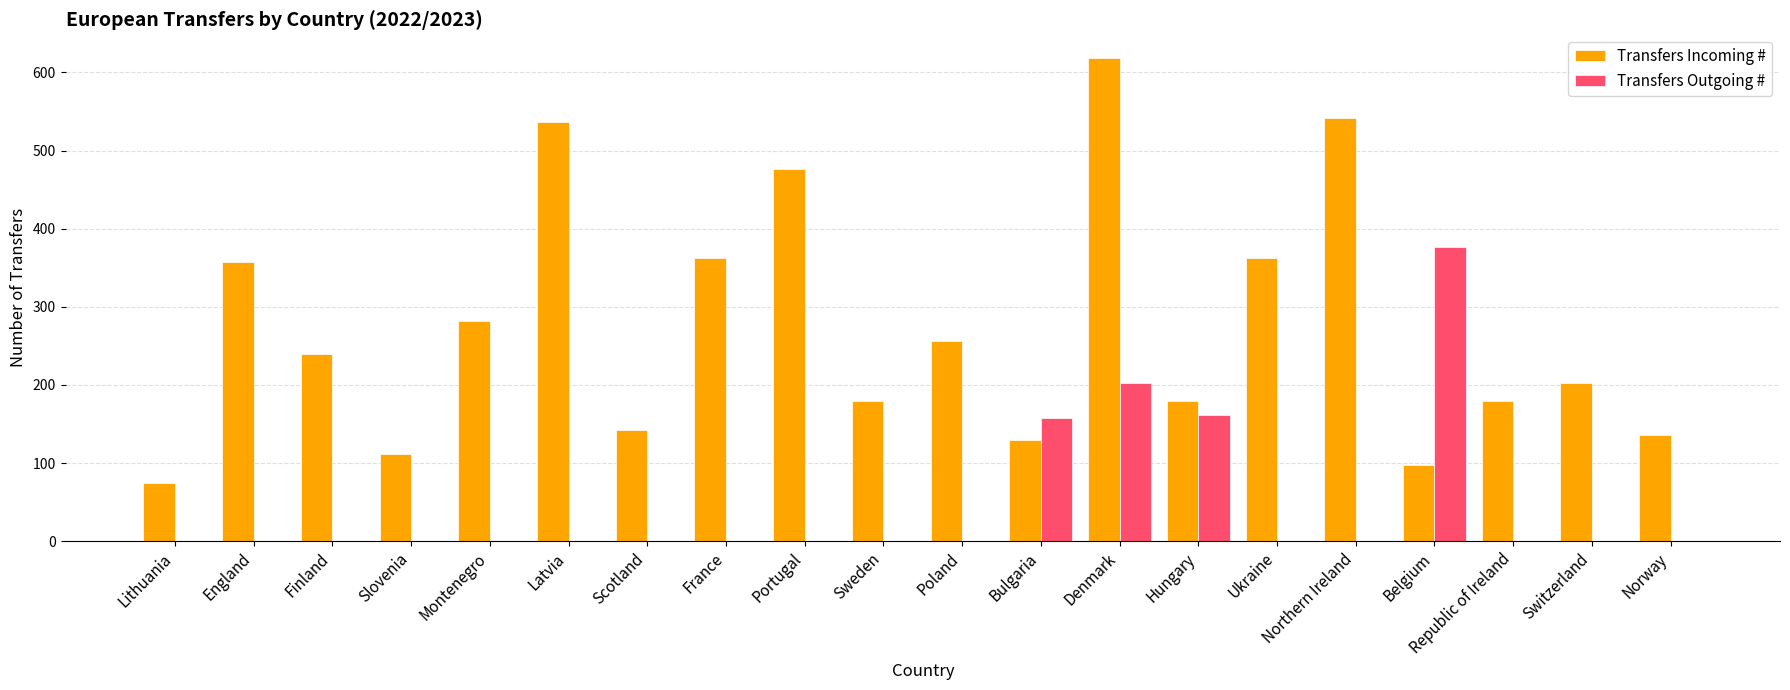

Is the value of Transfers Incoming # at Poland greater than the value of Transfers Outgoing # at France?

Yes